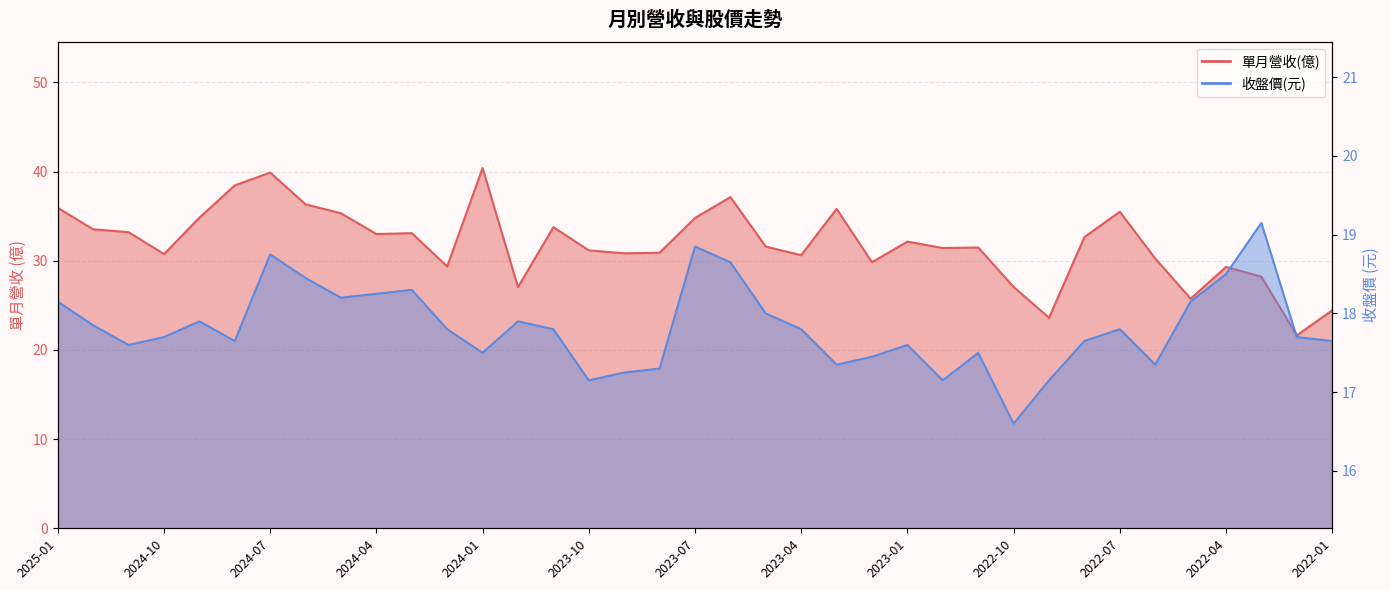

True or false: 單月營收(億) and 收盤價 intersect in this chart.

False